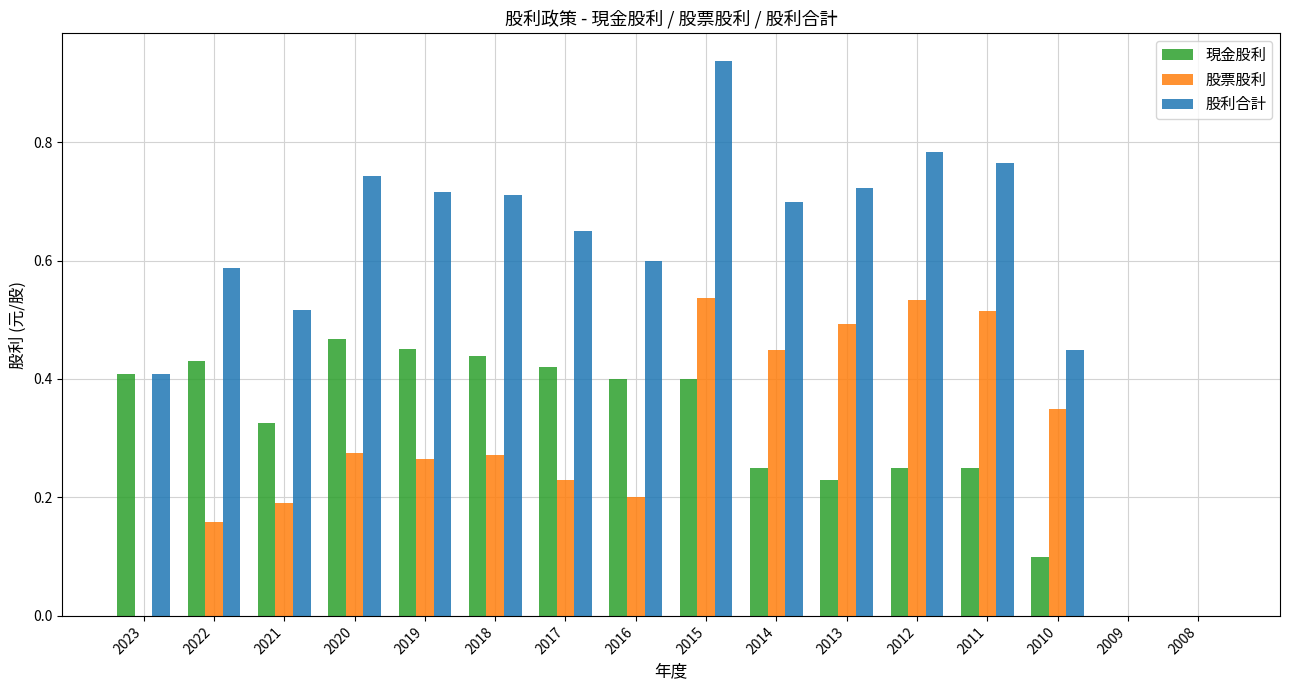

At which label does 股利合計 reach its peak?

2015